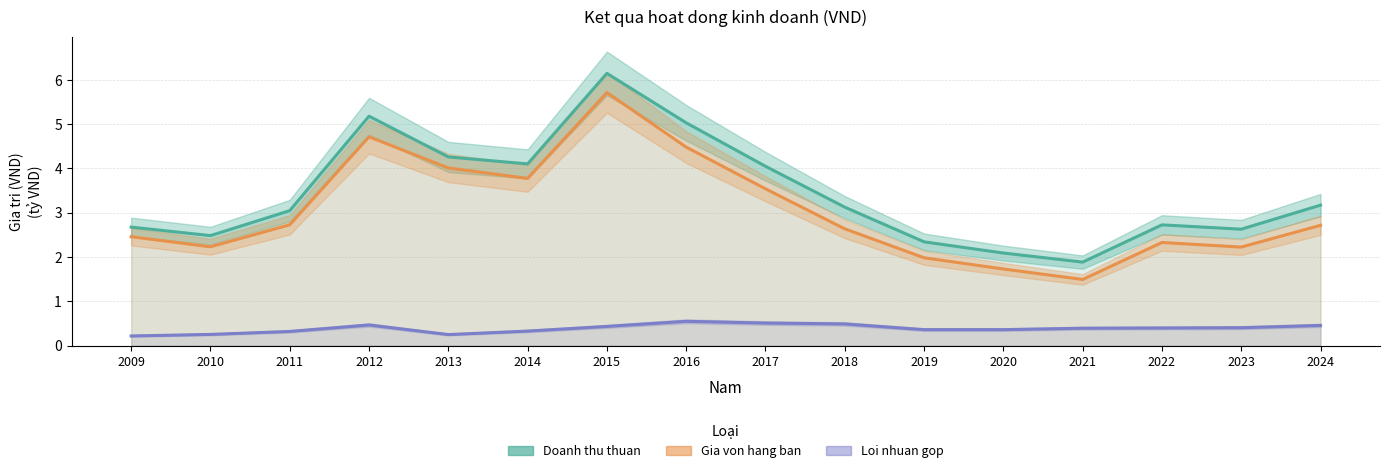

List the series in order of their peak value, highest first.

Doanh thu thuan, Gia von hang ban, Loi nhuan gop